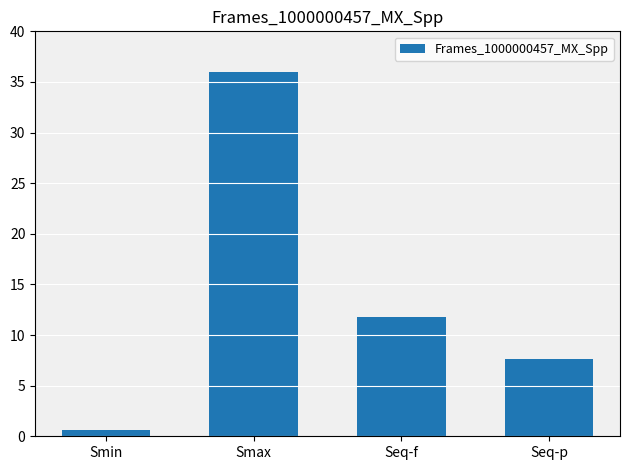

What is the label of the 4th bar from the left?

Seq-p